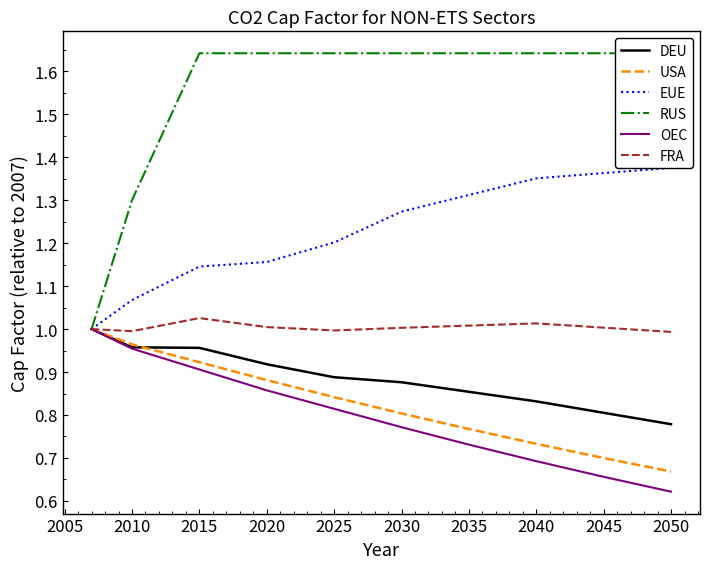

Count the number of data series in this chart.

6